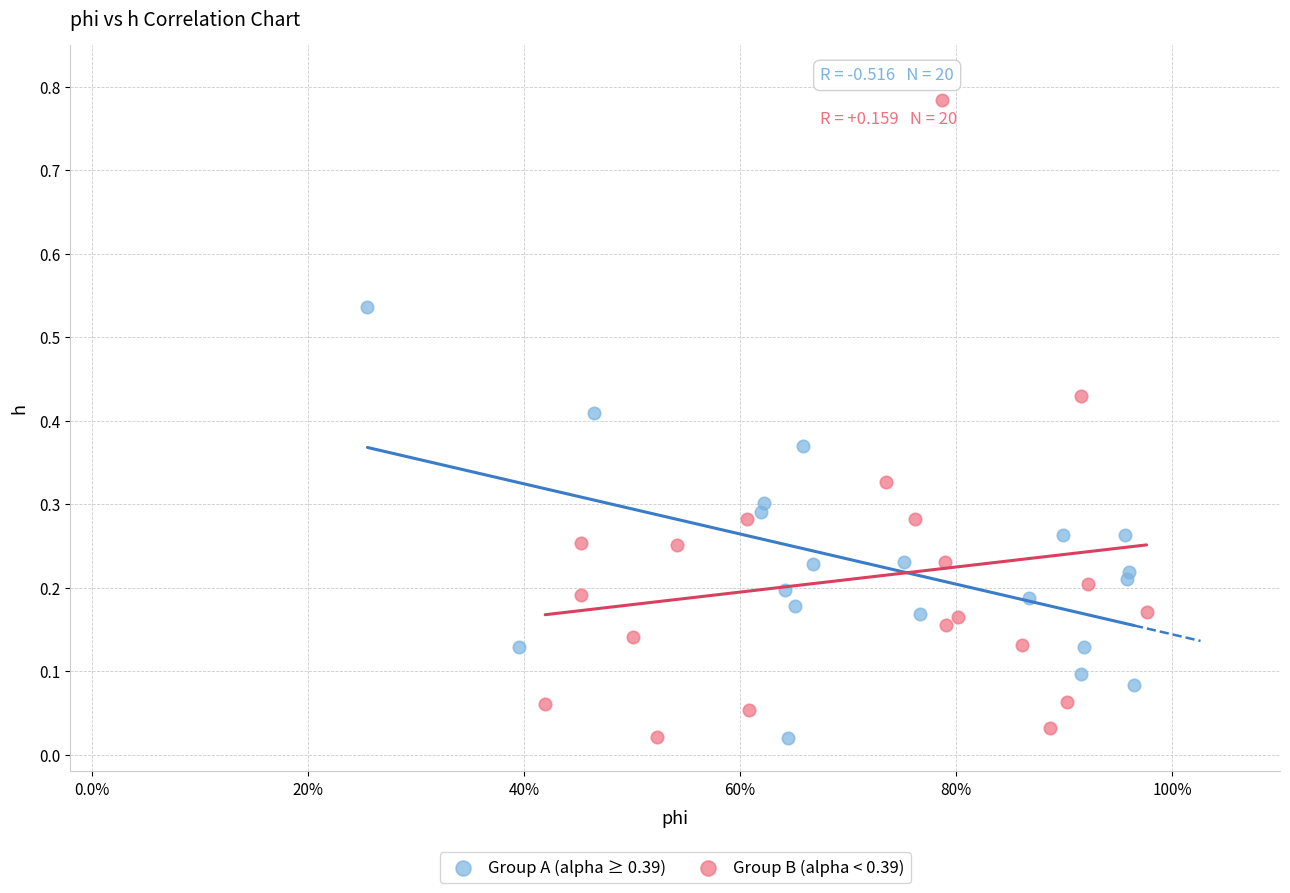

Which series reaches the maximum Y coordinate?

Group B (alpha < 0.39)